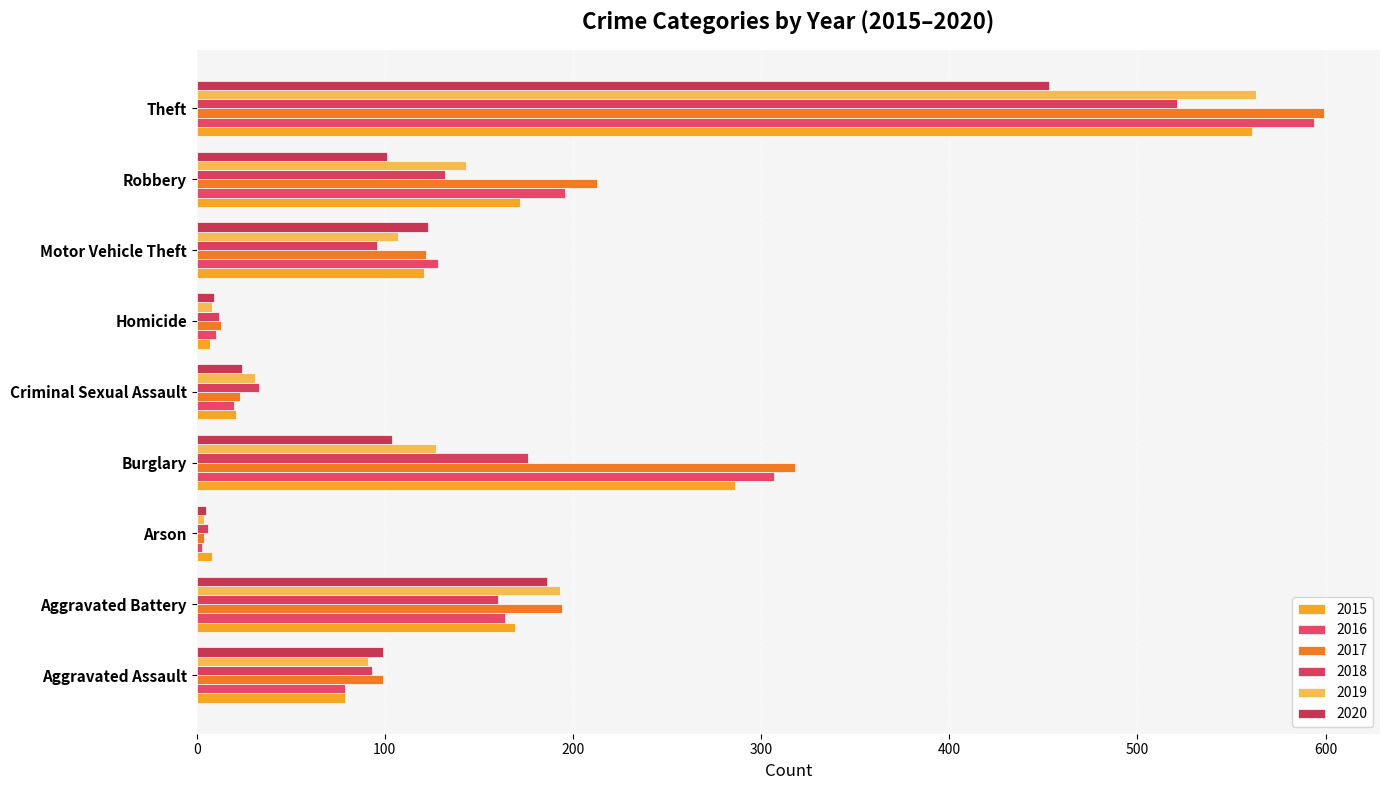

How many categories are shown in the chart?

9